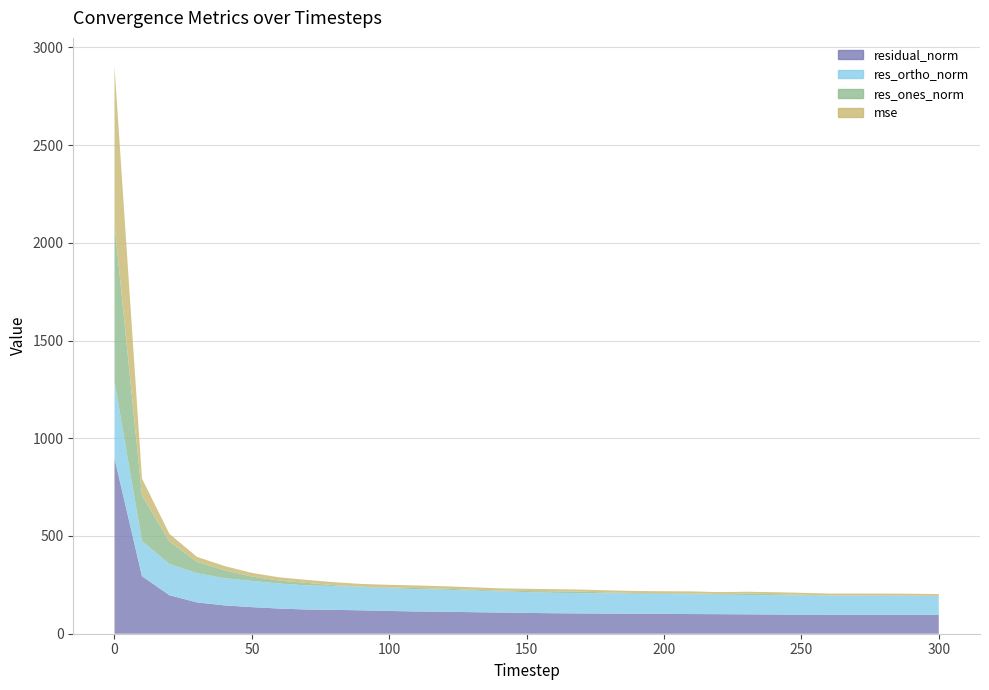

Reading left to right, list all the values displayed in this chart.

mse: 805.9	86.8	38.8	25.7	21.1	18.5	16.6	15.3	14.9	14.3	13.6	13.0	12.7	12.2	11.8	11.4	11.0	10.8	10.6	10.5	10.4	10.1	10.0	9.9	9.7	9.5	9.5	9.5	9.4	9.4	9.3
res_ones_norm: 807.5	233.4	115.5	58.2	41.2	22.6	15.2	13.2	4.6	0.8	3.8	6.4	5.0	5.1	3.6	5.5	7.7	7.7	4.8	3.8	3.5	5.2	2.8	6.4	6.4	4.5	1.4	1.6	2.7	1.6	0.9
res_ortho_norm: 392.2	179.7	159.6	149.4	139.1	134.1	127.9	123.1	121.9	119.7	116.4	113.7	112.6	110.2	108.5	106.4	104.5	103.5	103.1	102.2	101.7	100.5	100.0	99.1	98.1	97.6	97.3	97.2	96.7	96.7	96.3
residual_norm: 897.7	294.6	197.0	160.3	145.1	136.0	128.8	123.8	122.0	119.7	116.5	113.9	112.7	110.3	108.5	106.6	104.8	103.8	103.2	102.3	101.8	100.7	100.1	99.3	98.3	97.7	97.3	97.3	96.7	96.7	96.3